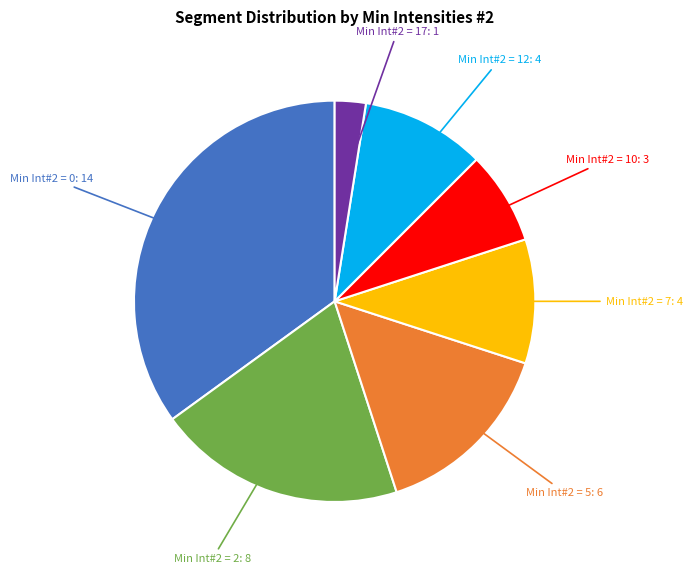

Does any single category account for the majority?

No